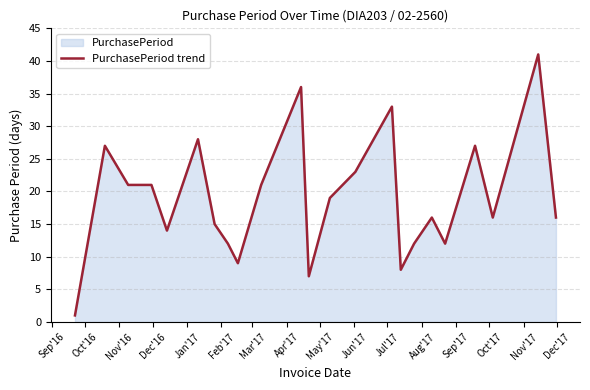

What is the maximum value shown in the chart?

41